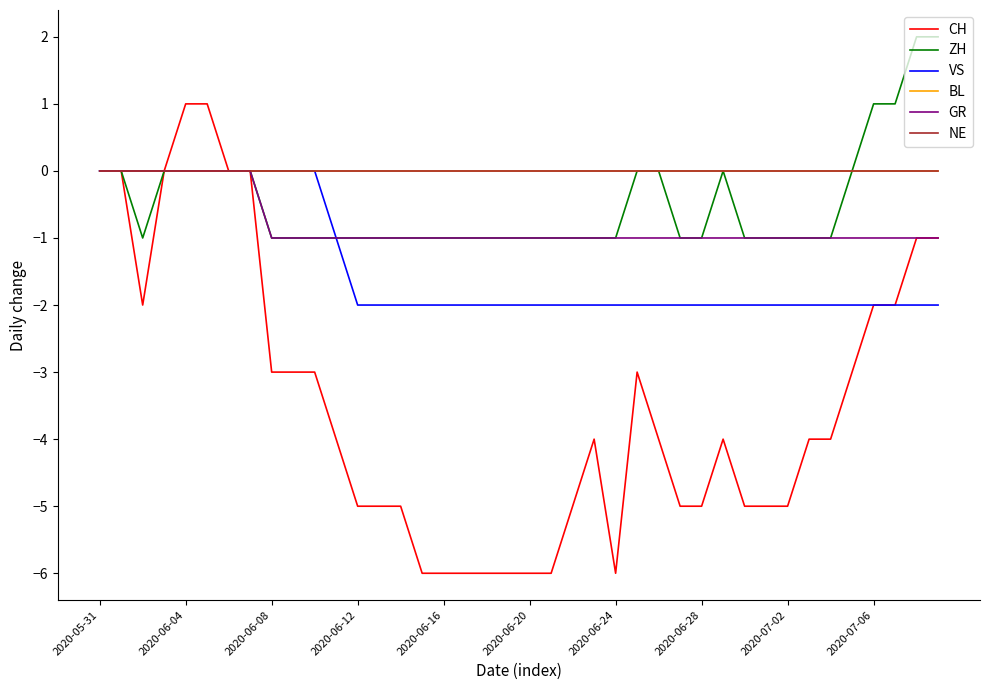

Does the chart display data point markers on the line(s)?

No